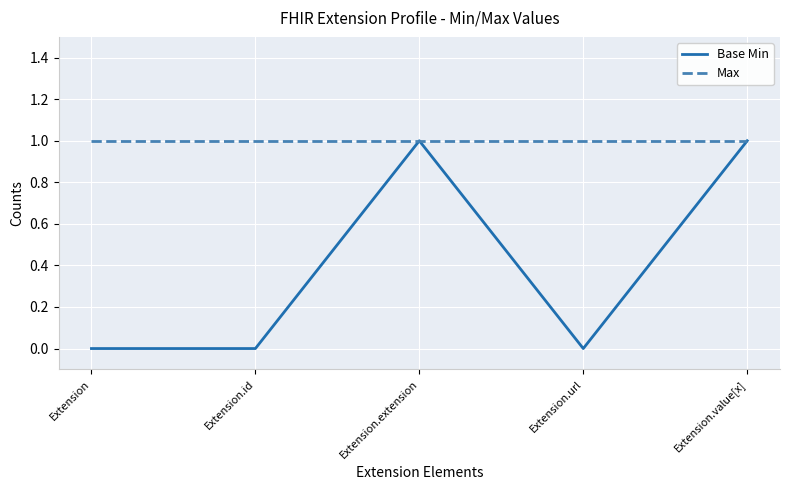

Rank the series at Extension from highest to lowest value.

Max, Base Min